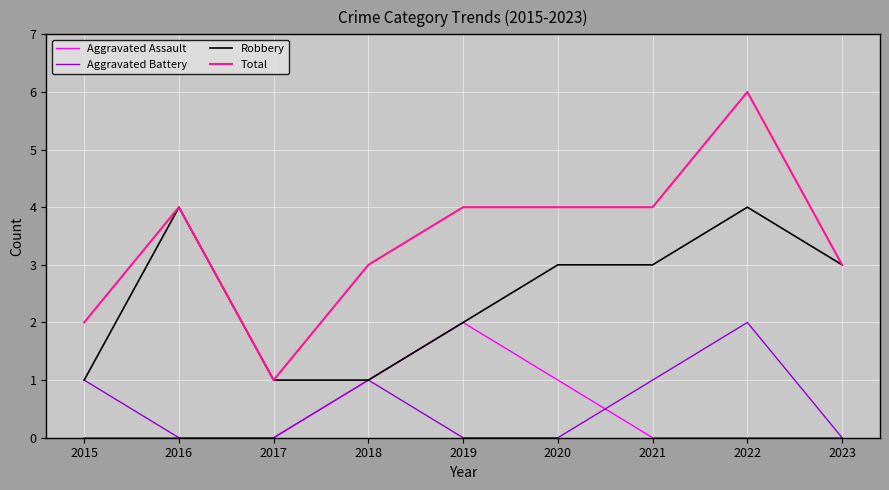

Which series has the widest spread of values?

Total